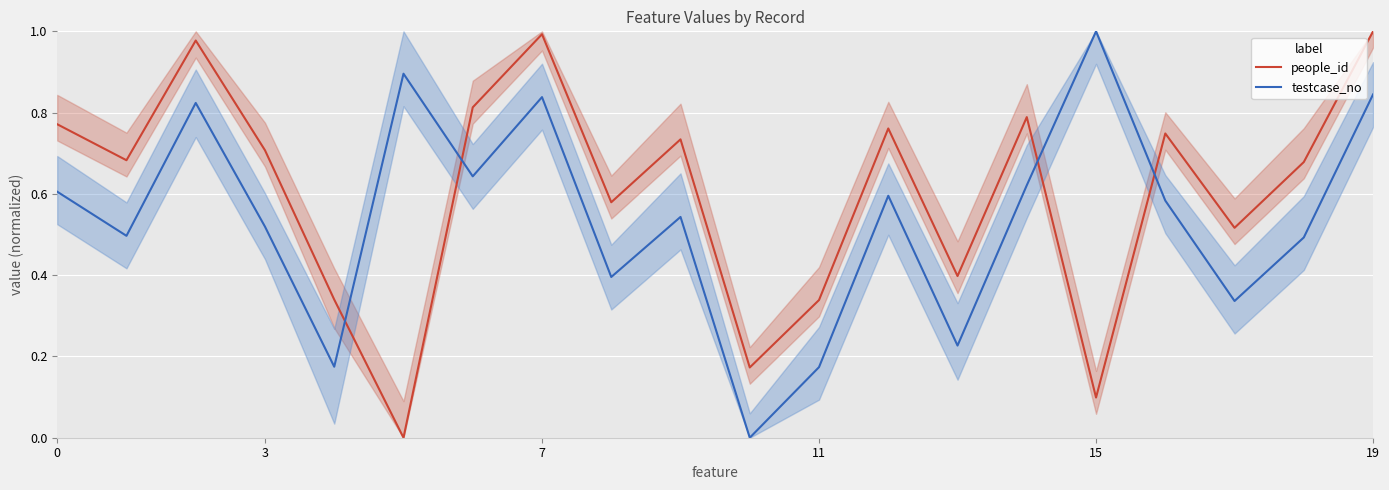

Between 16 and 17, which series saw the biggest shift?

testcase_no